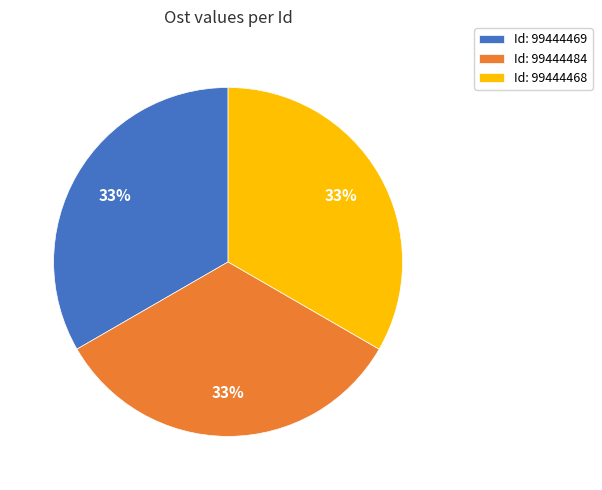

Is it true that Id: 99444484 is 33% of the pie?

True